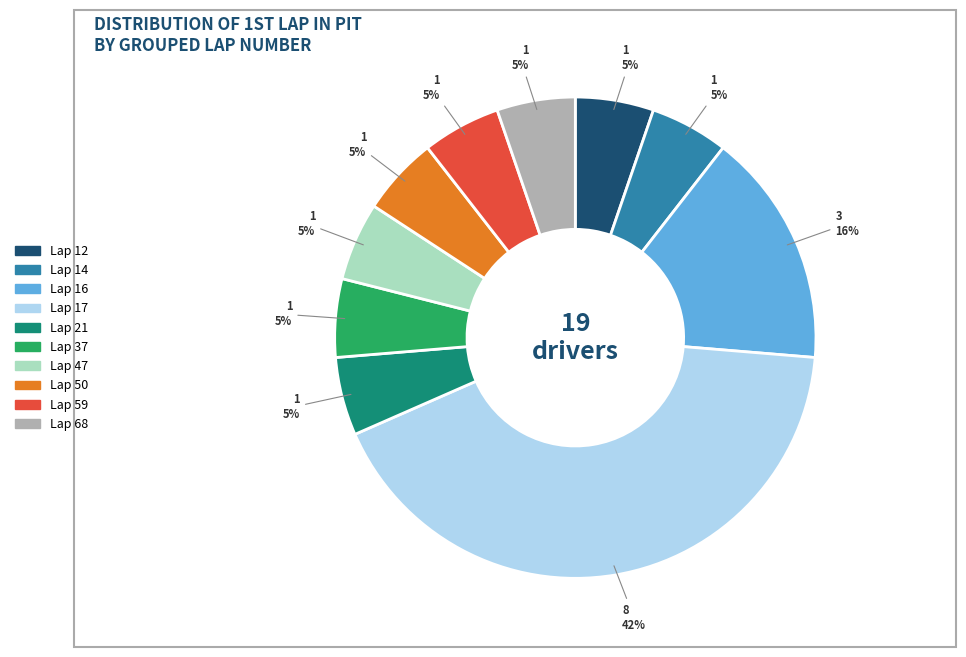

Does Lap 59 account for over 50% of the chart?

No